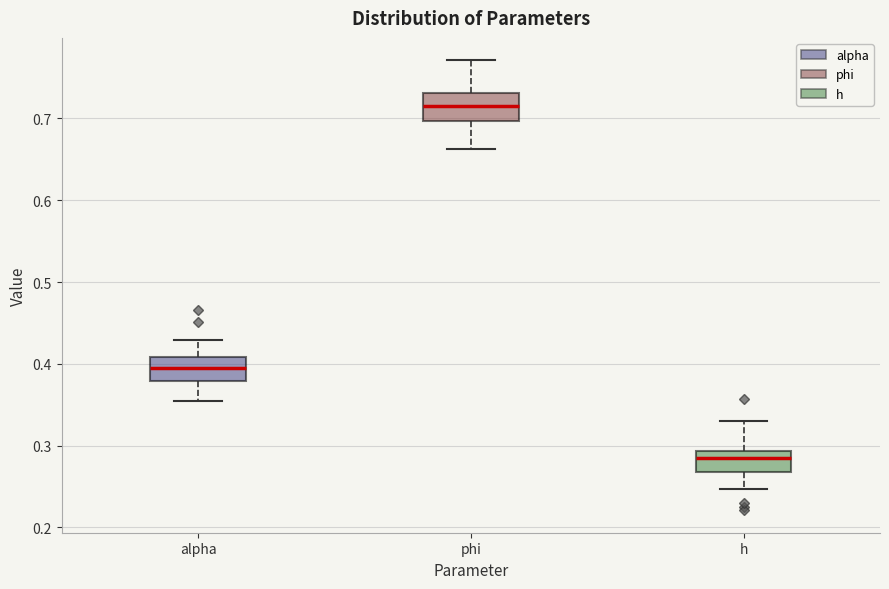

Which box's median line is the lowest?

h